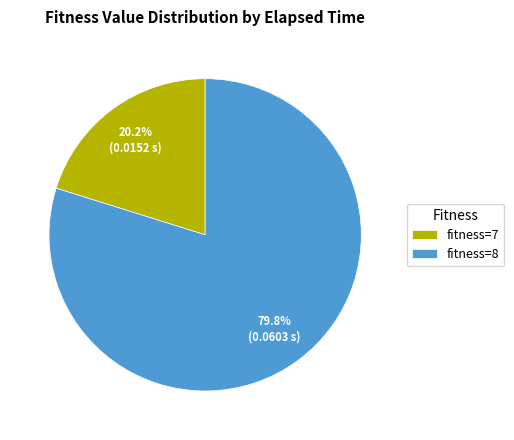

To the nearest percent, what is the average slice percentage?

50%